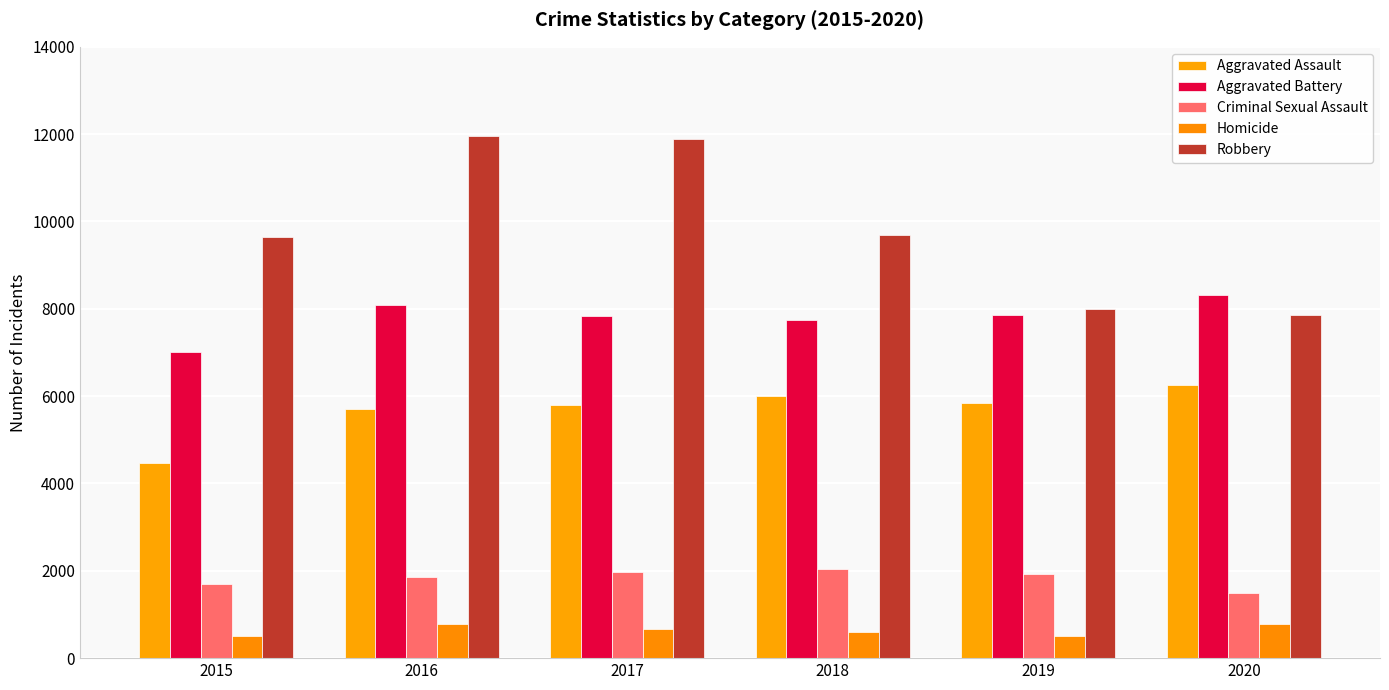

At which category is the sum across all series the highest?

2016